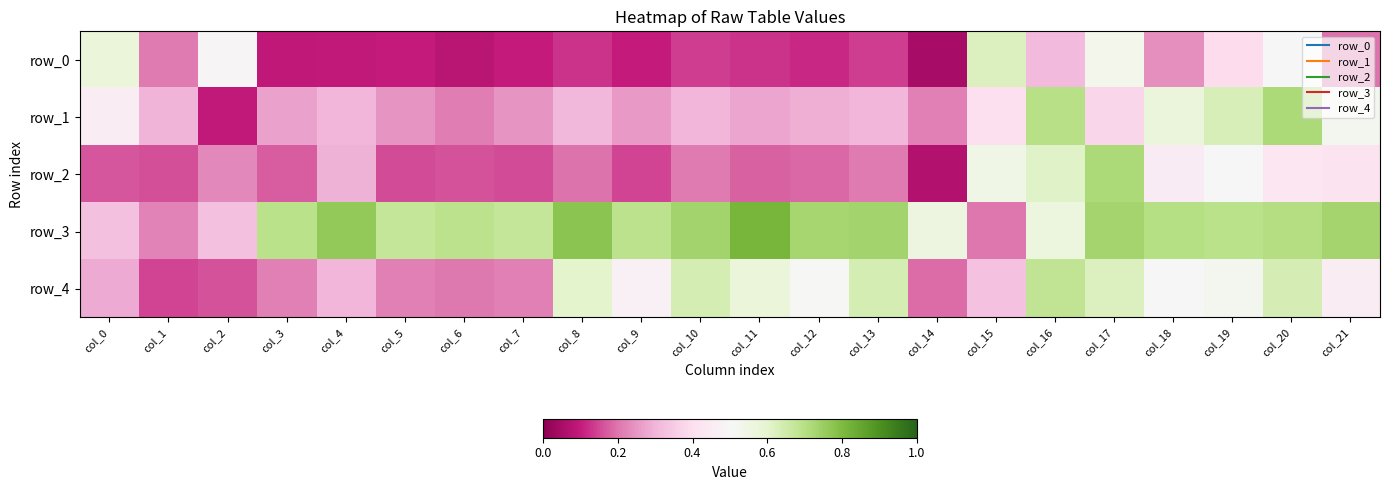

Is the value of row_3 at col_21 greater than the value of row_2 at col_11?

Yes